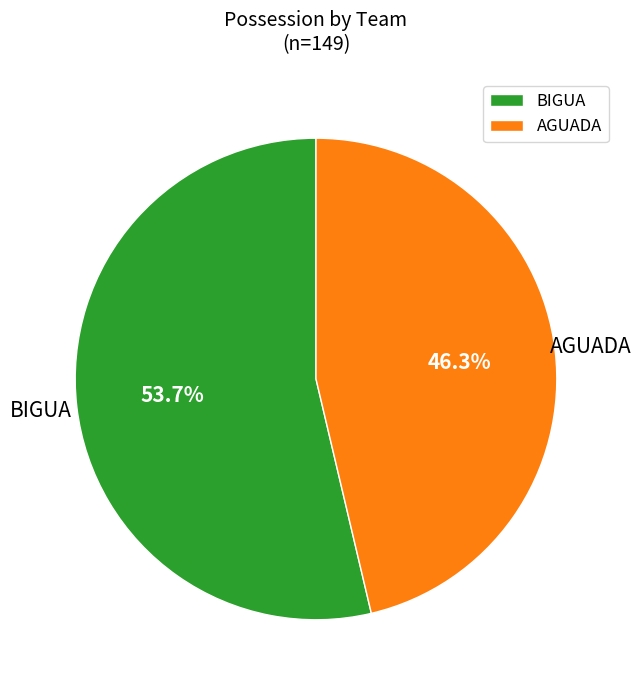

Approximately how many times larger is the value at AGUADA compared to BIGUA?

0.9